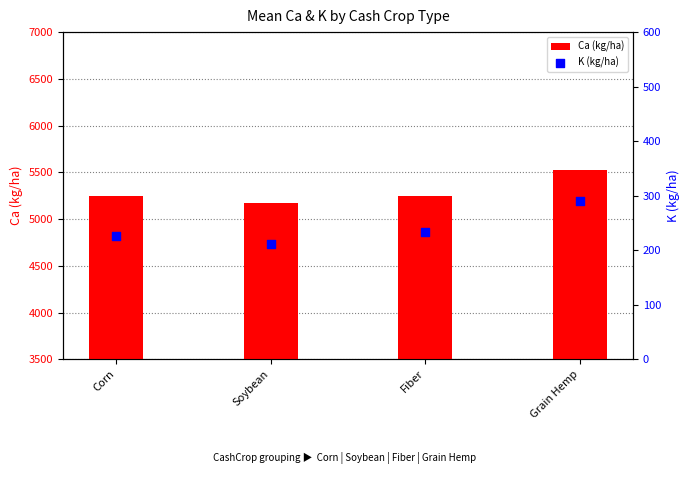

Which series has the largest total across all categories?

Ca (kg/ha)